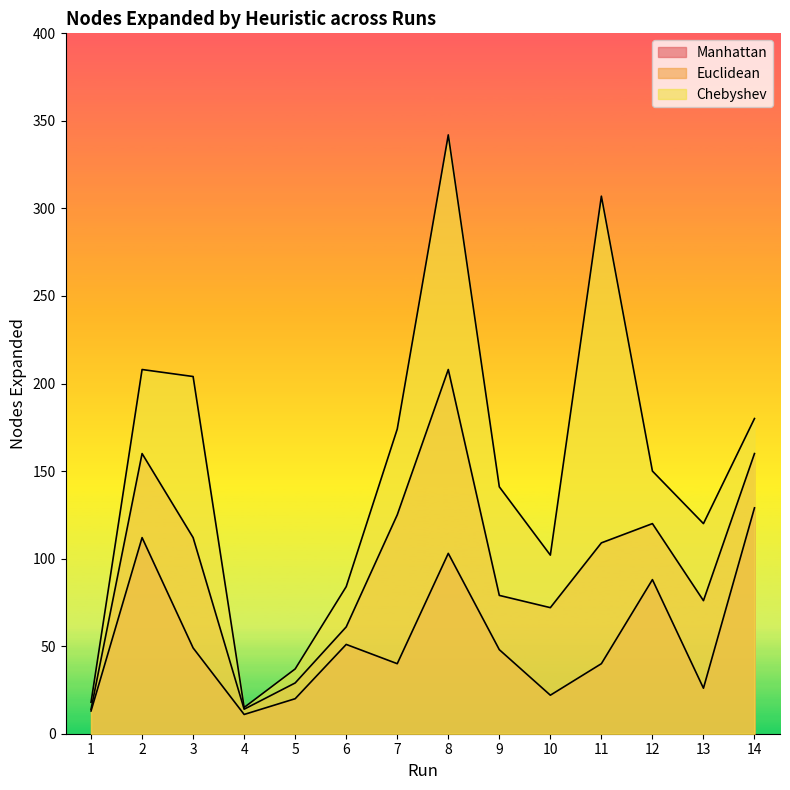

Rank the series by their average value, from highest to lowest.

Chebyshev, Euclidean, Manhattan